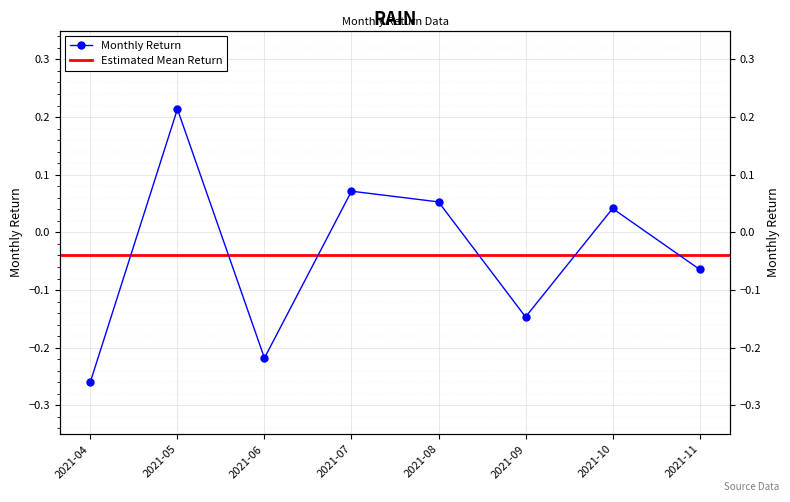

The chart shows a value of 0.1 at 2021-07. True or false?

True